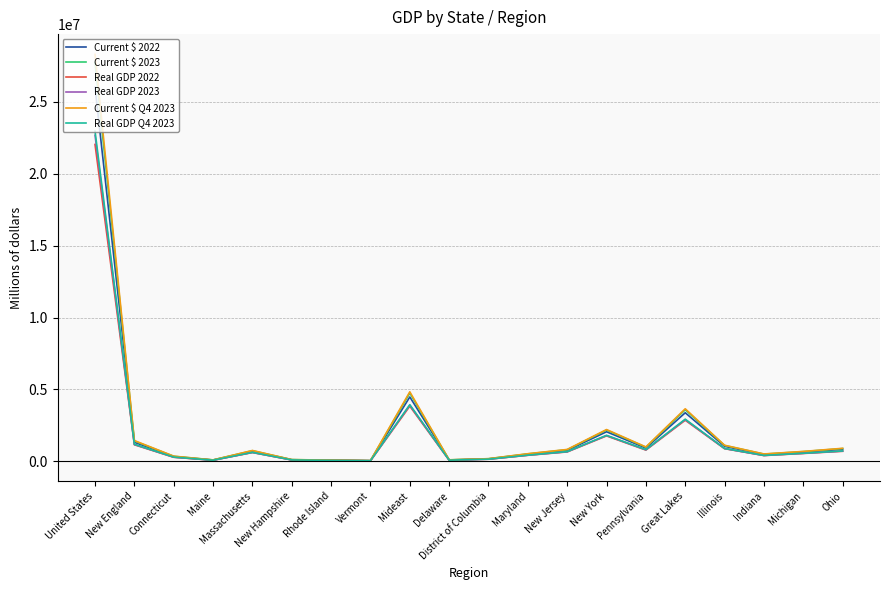

What is the maximum value shown in the chart?

28296967